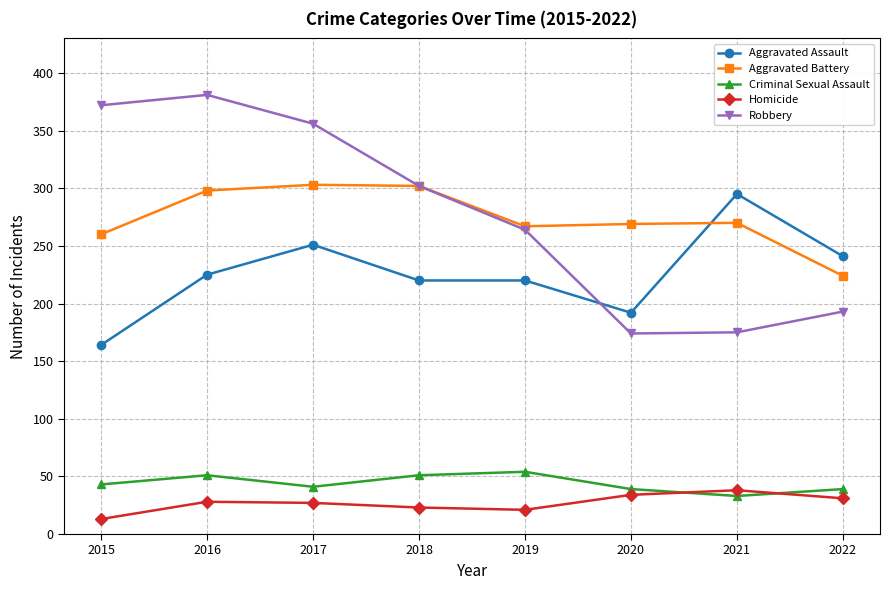

True or false: Robbery and Homicide intersect in this chart.

False